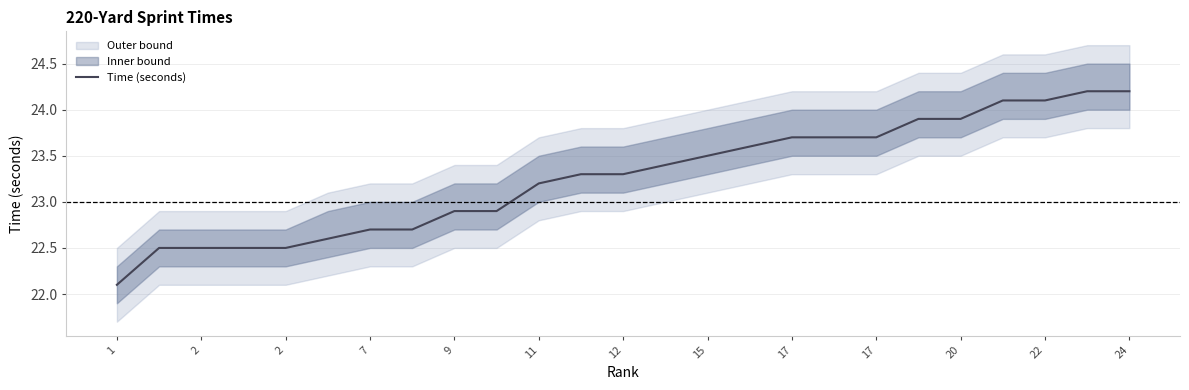

At which category does the chart reach its peak across all series?

23